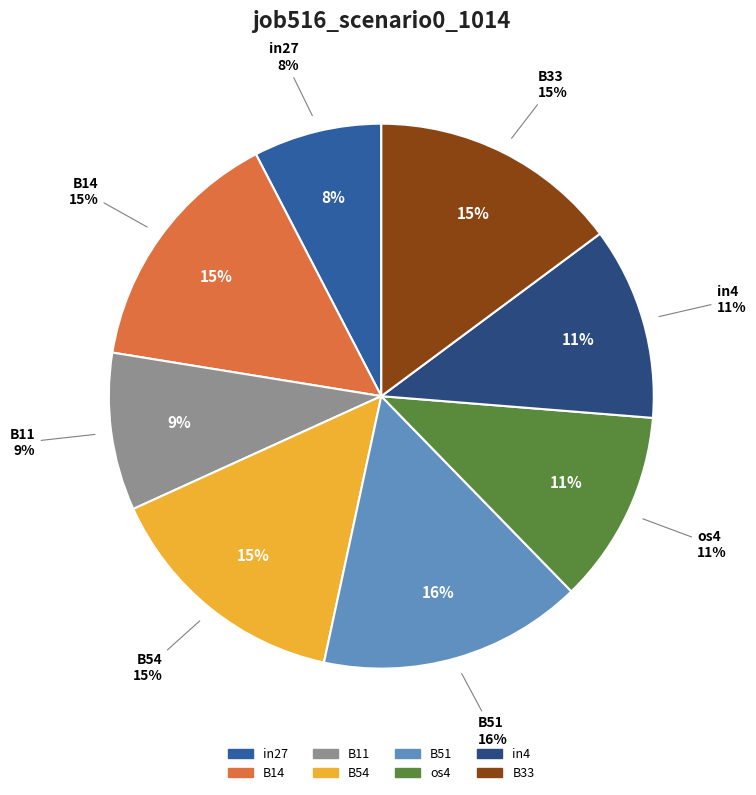

Is the sum of B11 and in27 greater than half?

No